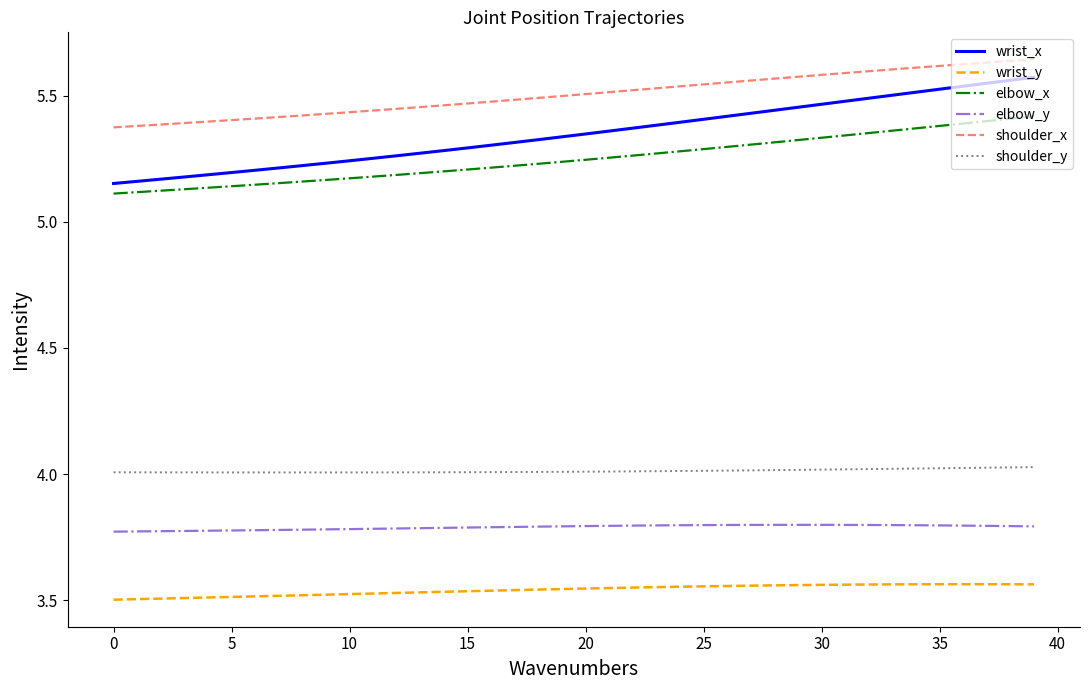

Which series has the largest range (max minus min)?

wrist_x